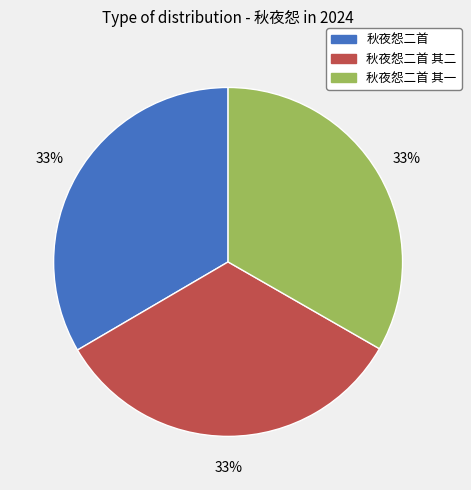

Is there any slice that represents more than half of the pie?

No